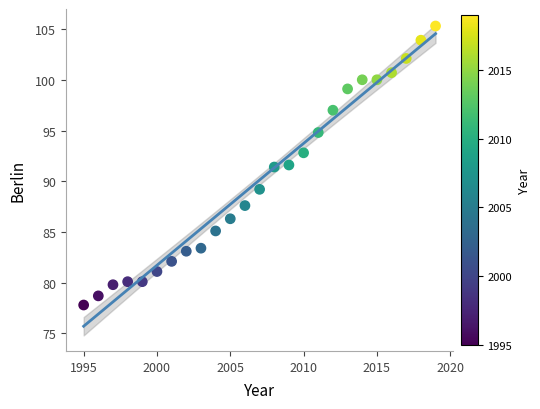

What is the range of X values (max minus min)?

24.0